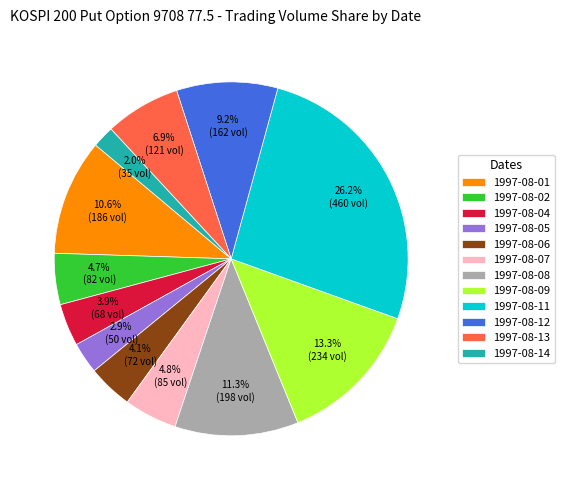

How many segments does this pie chart have?

12